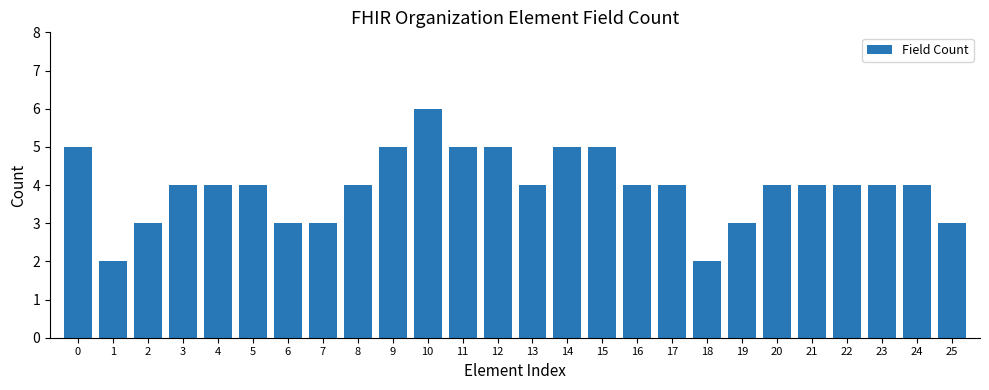

How many bars are there in total?

26